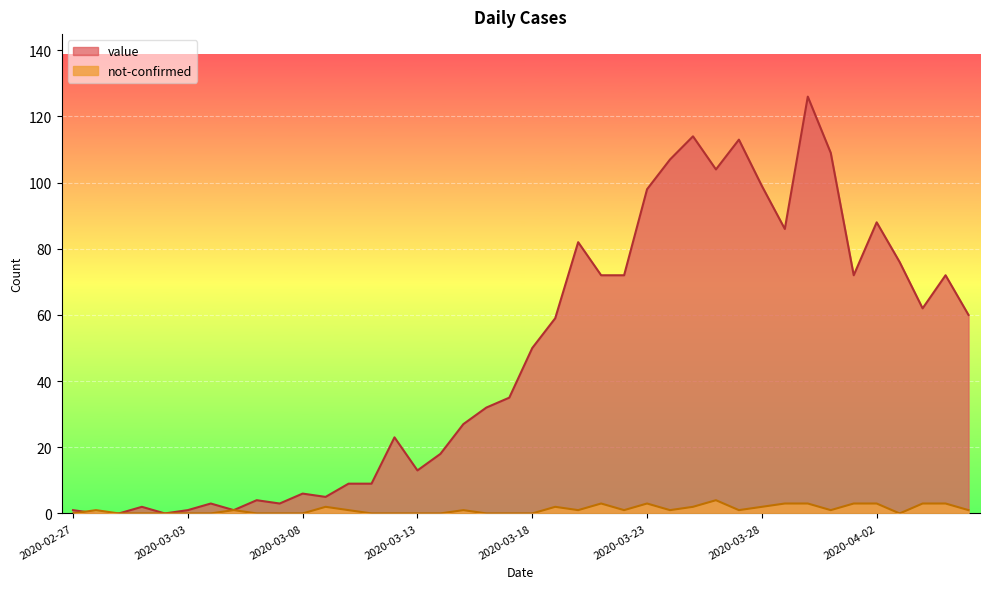

Reading right to left, what are all the values shown in this chart?

value: 2020-04-06=60	2020-04-05=72	2020-04-04=62	2020-04-03=76	2020-04-02=88	2020-04-01=72	2020-03-31=109	2020-03-30=126	2020-03-29=86	2020-03-28=99	2020-03-27=113	2020-03-26=104	2020-03-25=114	2020-03-24=107	2020-03-23=98	2020-03-22=72	2020-03-21=72	2020-03-20=82	2020-03-19=59	2020-03-18=50	2020-03-17=35	2020-03-16=32	2020-03-15=27	2020-03-14=18	2020-03-13=13	2020-03-12=23	2020-03-11=9	2020-03-10=9	2020-03-09=5	2020-03-08=6	2020-03-07=3	2020-03-06=4	2020-03-05=1	2020-03-04=3	2020-03-03=1	2020-03-02=0	2020-03-01=2	2020-02-29=0	2020-02-28=0	2020-02-27=1
not-confirmed: 2020-04-06=1	2020-04-05=3	2020-04-04=3	2020-04-03=0	2020-04-02=3	2020-04-01=3	2020-03-31=1	2020-03-30=3	2020-03-29=3	2020-03-28=2	2020-03-27=1	2020-03-26=4	2020-03-25=2	2020-03-24=1	2020-03-23=3	2020-03-22=1	2020-03-21=3	2020-03-20=1	2020-03-19=2	2020-03-18=0	2020-03-17=0	2020-03-16=0	2020-03-15=1	2020-03-14=0	2020-03-13=0	2020-03-12=0	2020-03-11=0	2020-03-10=1	2020-03-09=2	2020-03-08=0	2020-03-07=0	2020-03-06=0	2020-03-05=1	2020-03-04=0	2020-03-03=0	2020-03-02=0	2020-03-01=0	2020-02-29=0	2020-02-28=1	2020-02-27=0